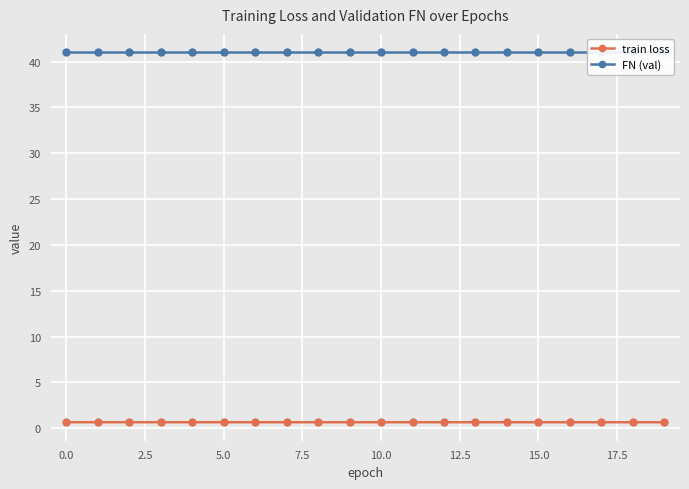

Reading right to left, transcribe all the data shown in this chart.

train loss: 0.7	0.7	0.7	0.7	0.7	0.7	0.7	0.7	0.7	0.7	0.7	0.7	0.7	0.7	0.7	0.7	0.7	0.7	0.7	0.7
FN (val): 41.0	41.0	41.0	41.0	41.0	41.0	41.0	41.0	41.0	41.0	41.0	41.0	41.0	41.0	41.0	41.0	41.0	41.0	41.0	41.0